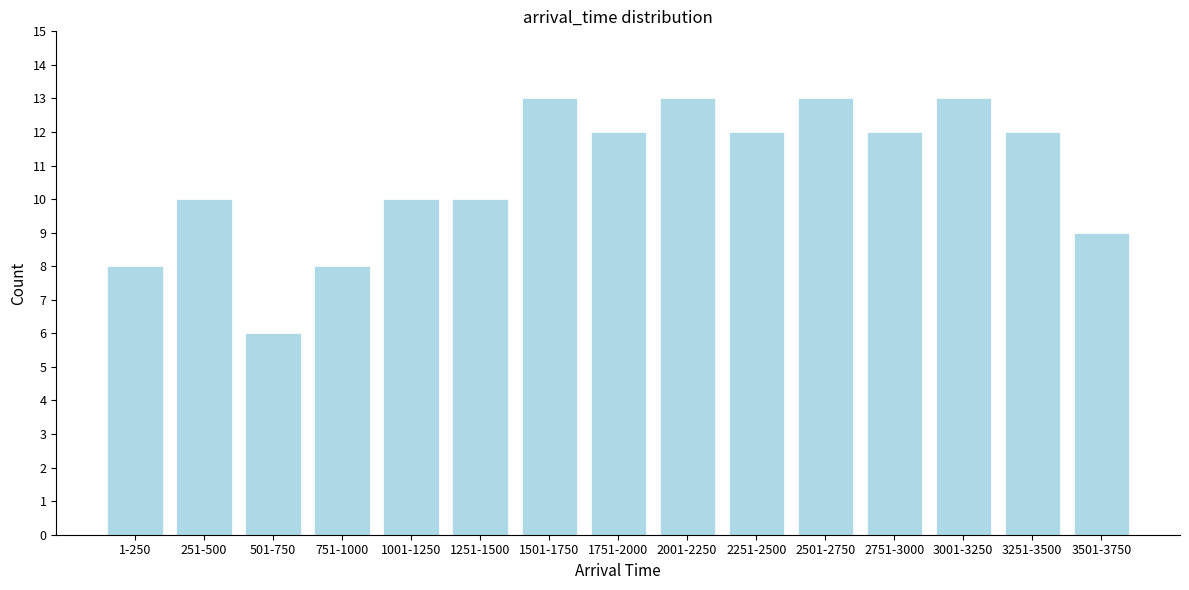

Reading left to right, what are all the values shown in this chart?

1-250=8	251-500=10	501-750=6	751-1000=8	1001-1250=10	1251-1500=10	1501-1750=13	1751-2000=12	2001-2250=13	2251-2500=12	2501-2750=13	2751-3000=12	3001-3250=13	3251-3500=12	3501-3750=9